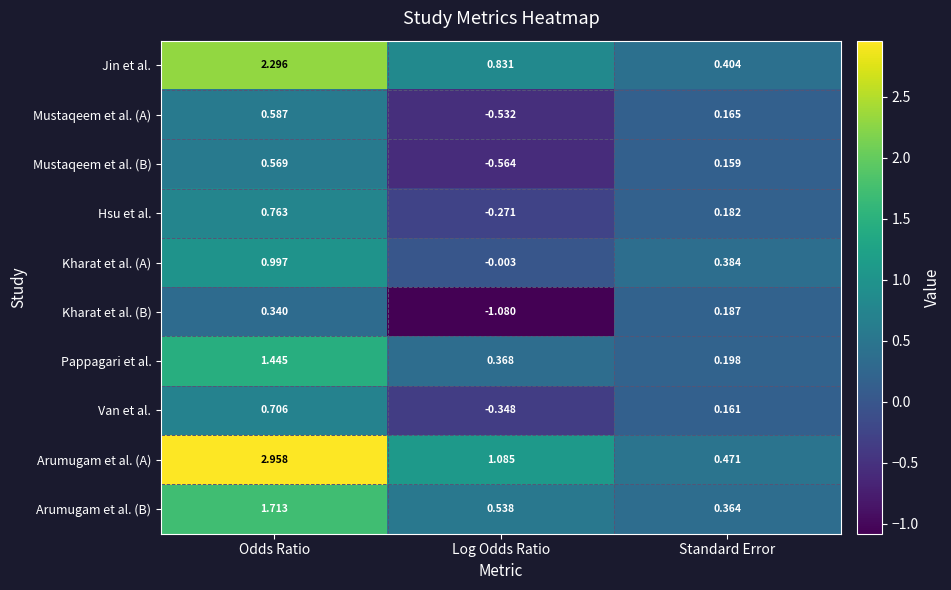

Which series has the widest spread of values?

Arumugam et al. (A)